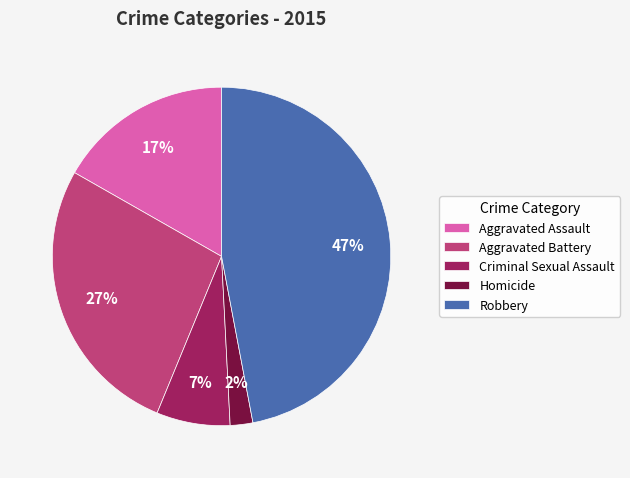

To the nearest percent, what is the difference between the largest and smallest slice percentages?

45%